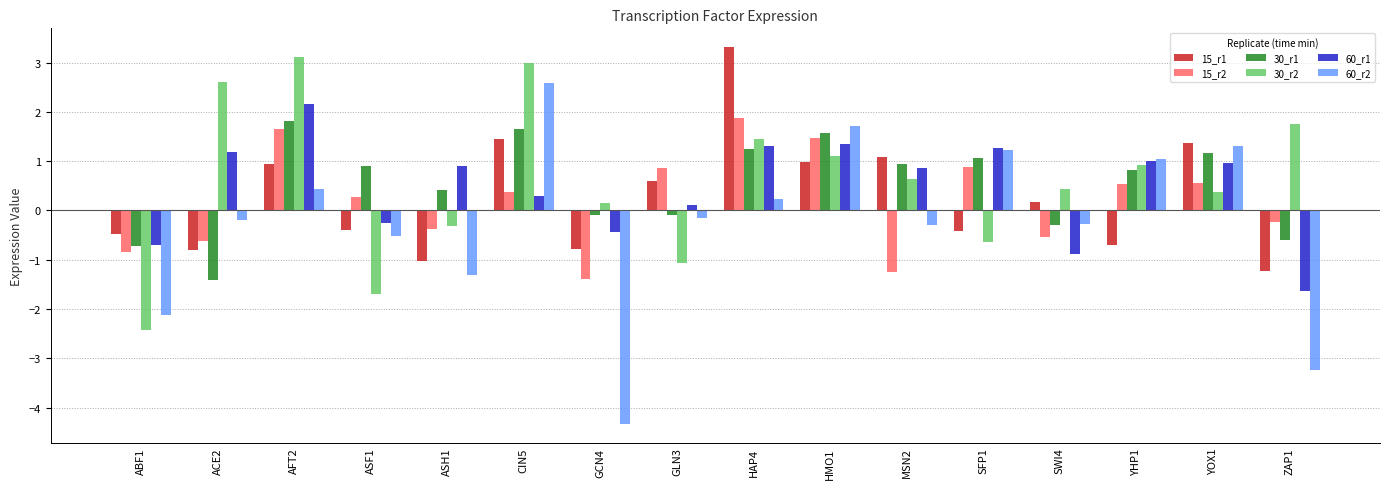

How many bars are there in each group?

6